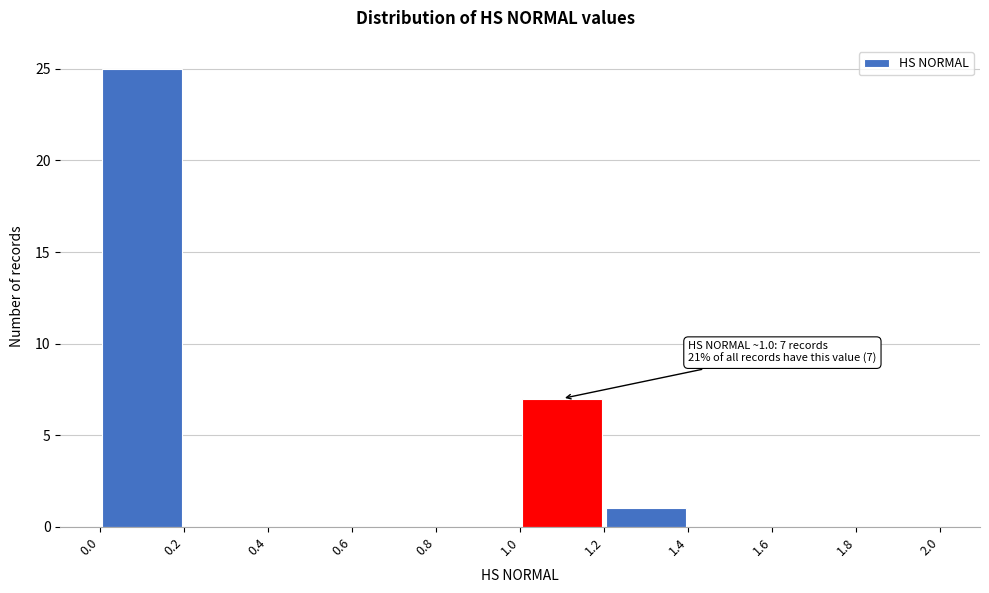

Over which range of the x-axis is the bar tallest?

0.0 to 0.2